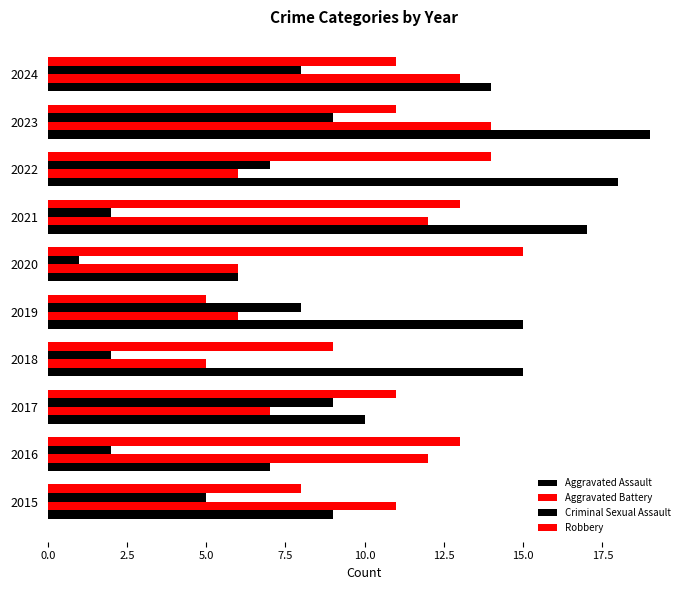

How many data points in Aggravated Assault are less than 15?

5